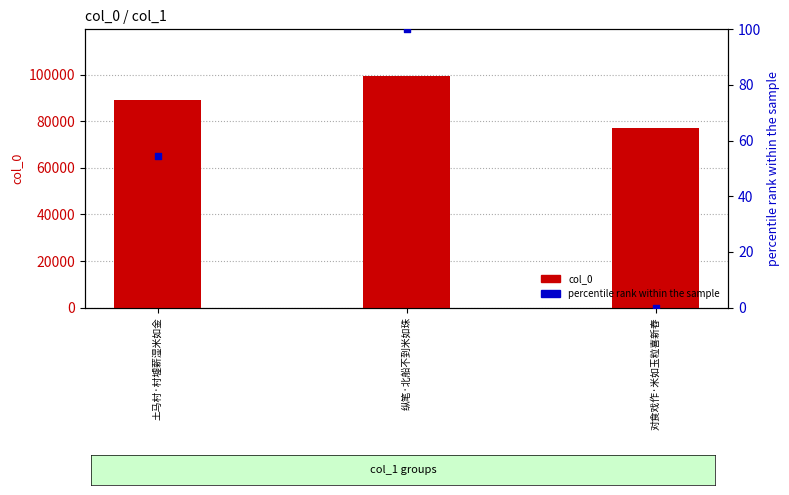

At which category is the sum across all series the highest?

纵笔·北船不到米如珠